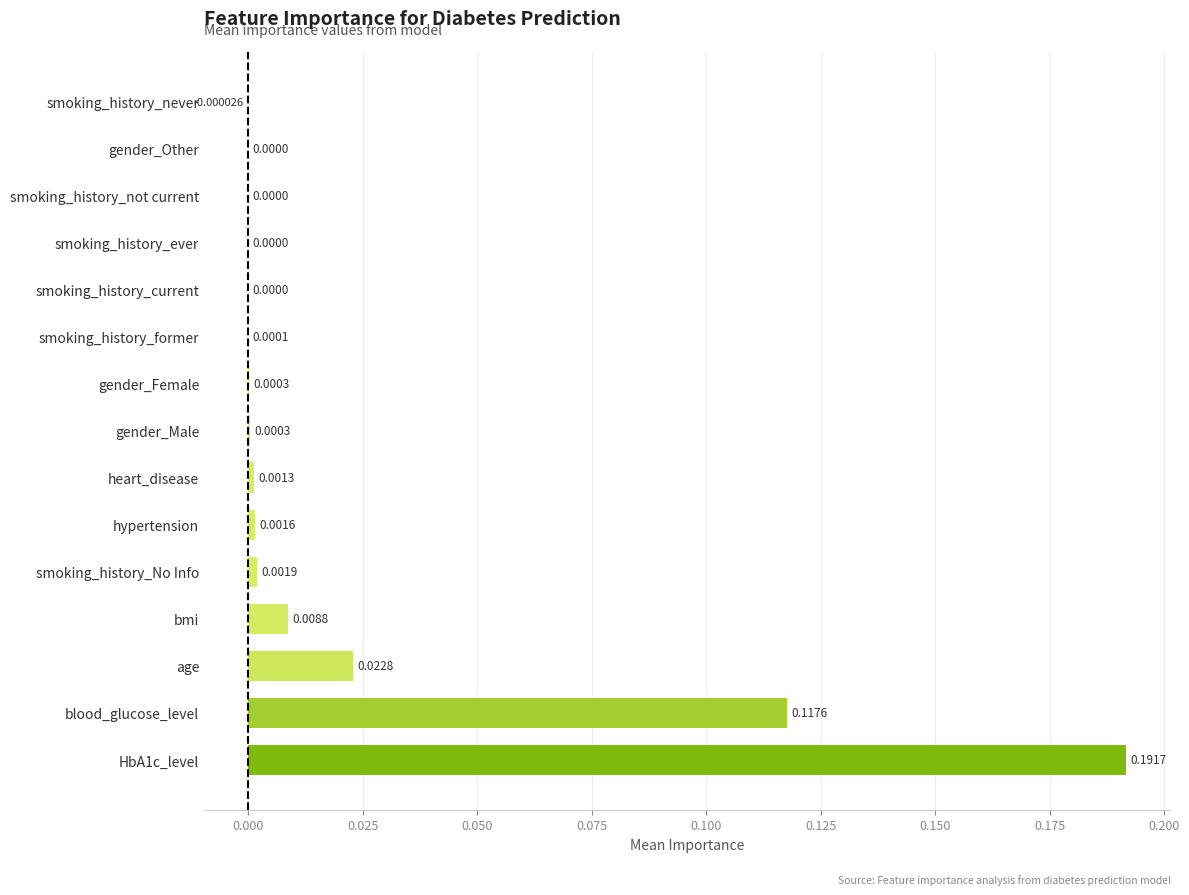

Between hypertension and HbA1c_level, which is larger?

HbA1c_level